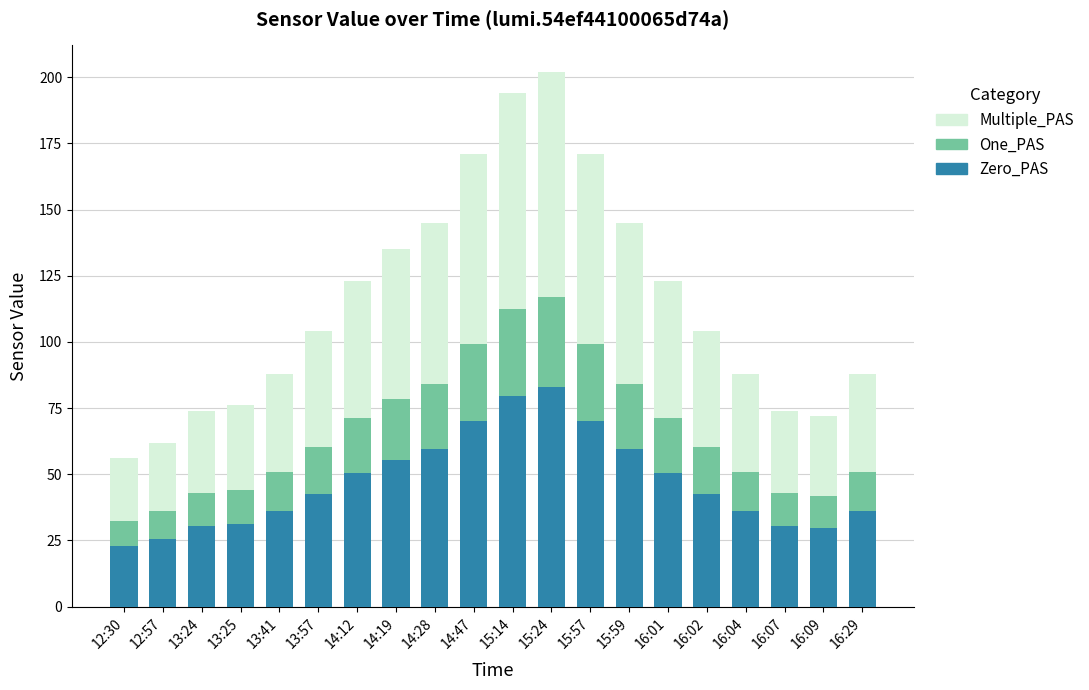

Does the chart contain any negative values?

No